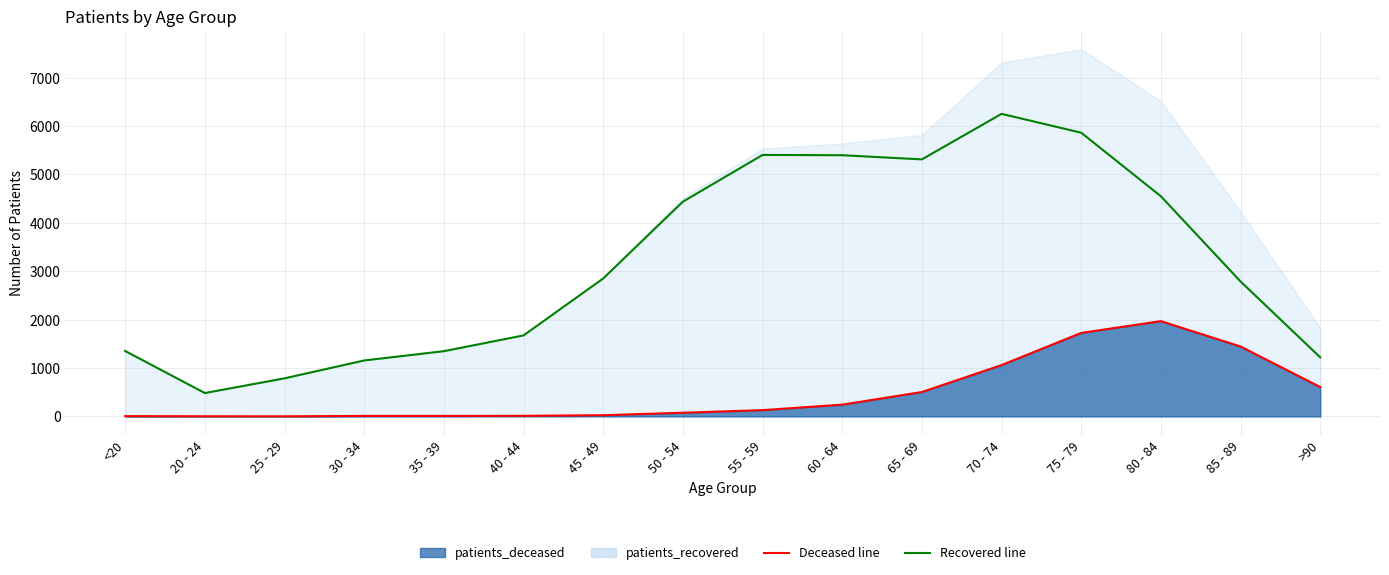

True or false: patients_recovered and patients_deceased cross at least once.

False